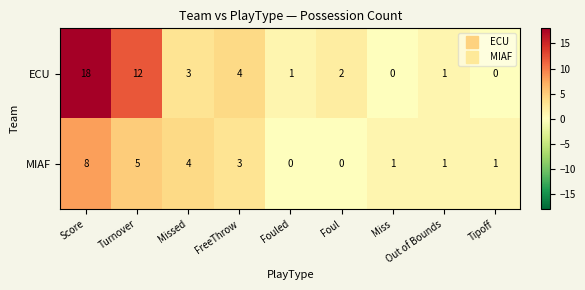

The ECU series shows 12 at Turnover. True or false?

True